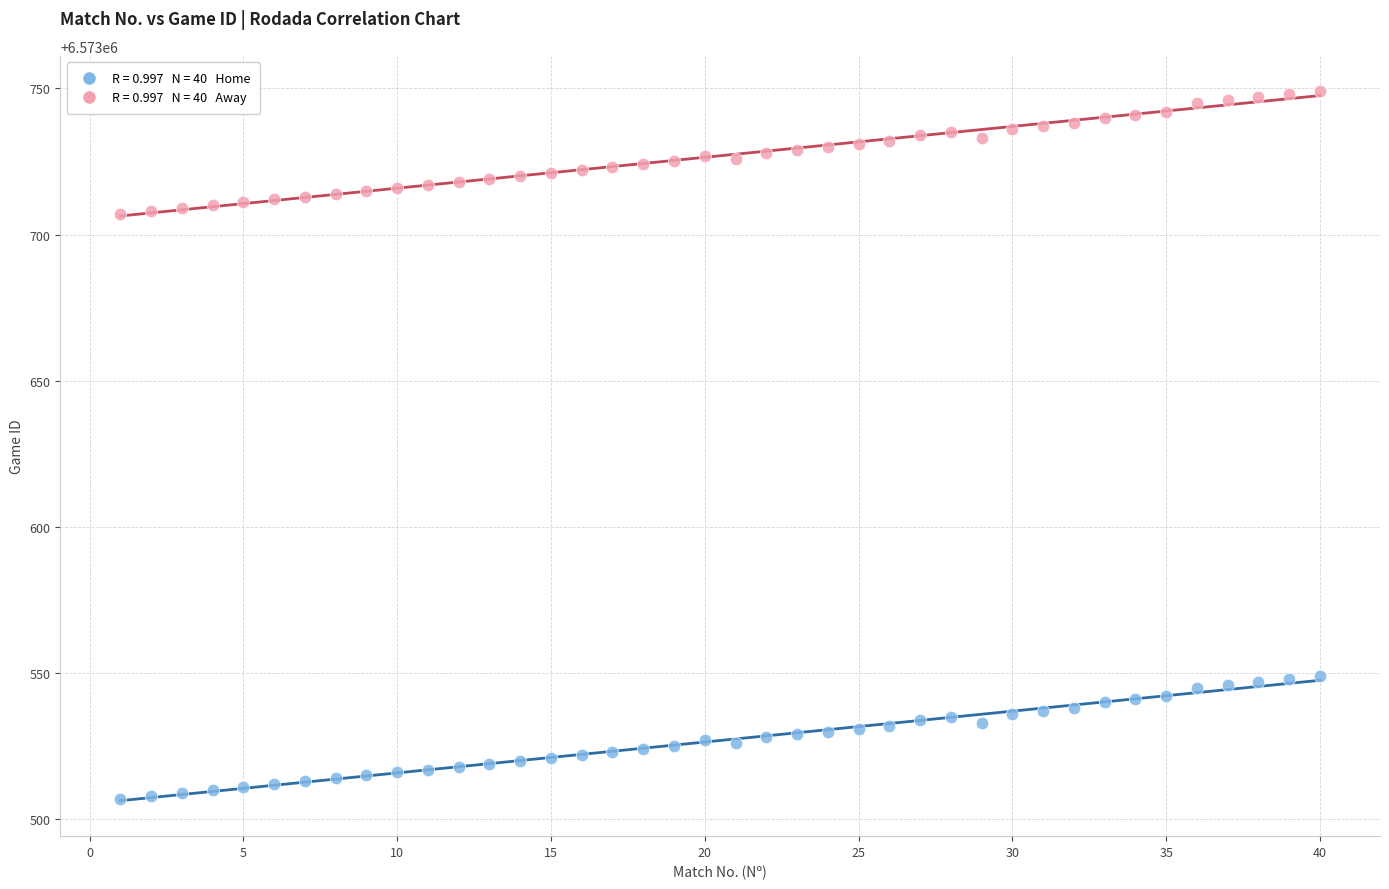

Across all data points, what is the range of Y values (max minus min)?

242